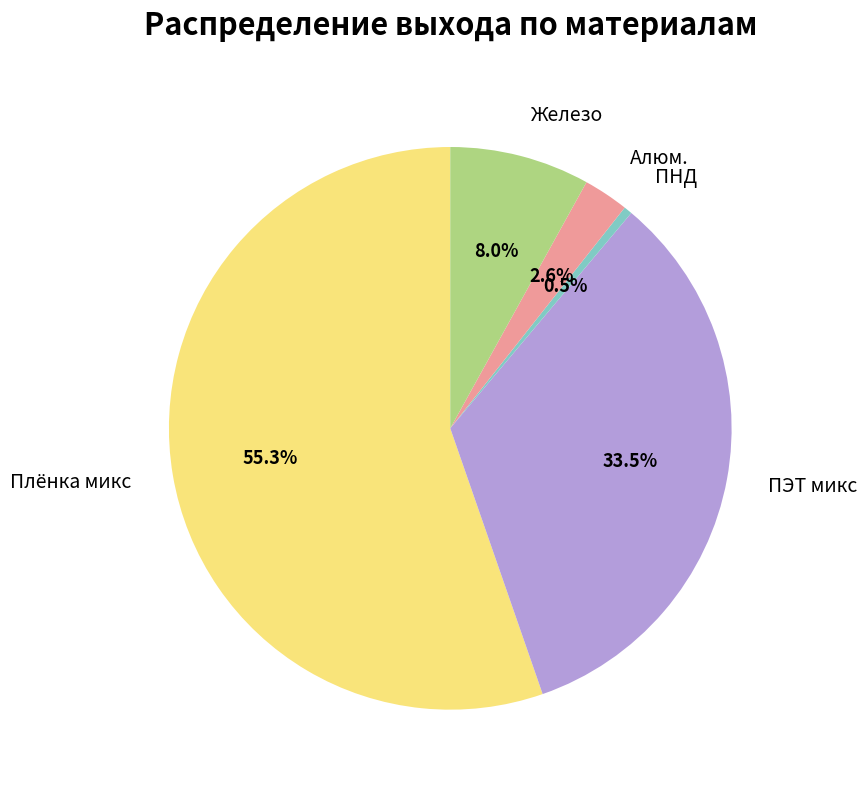

Is there a majority slice in this chart?

Yes